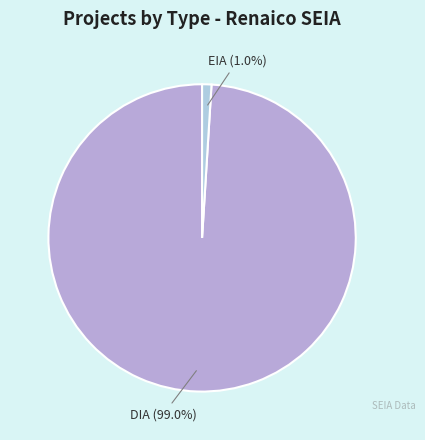

Count the number of slices in the pie.

2